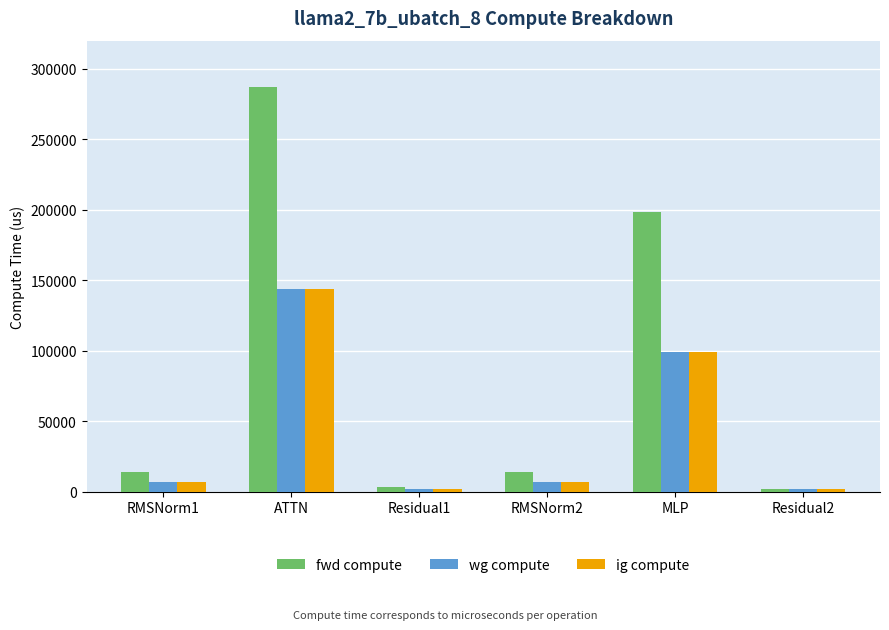

How many data points in fwd compute are above 14156?

4